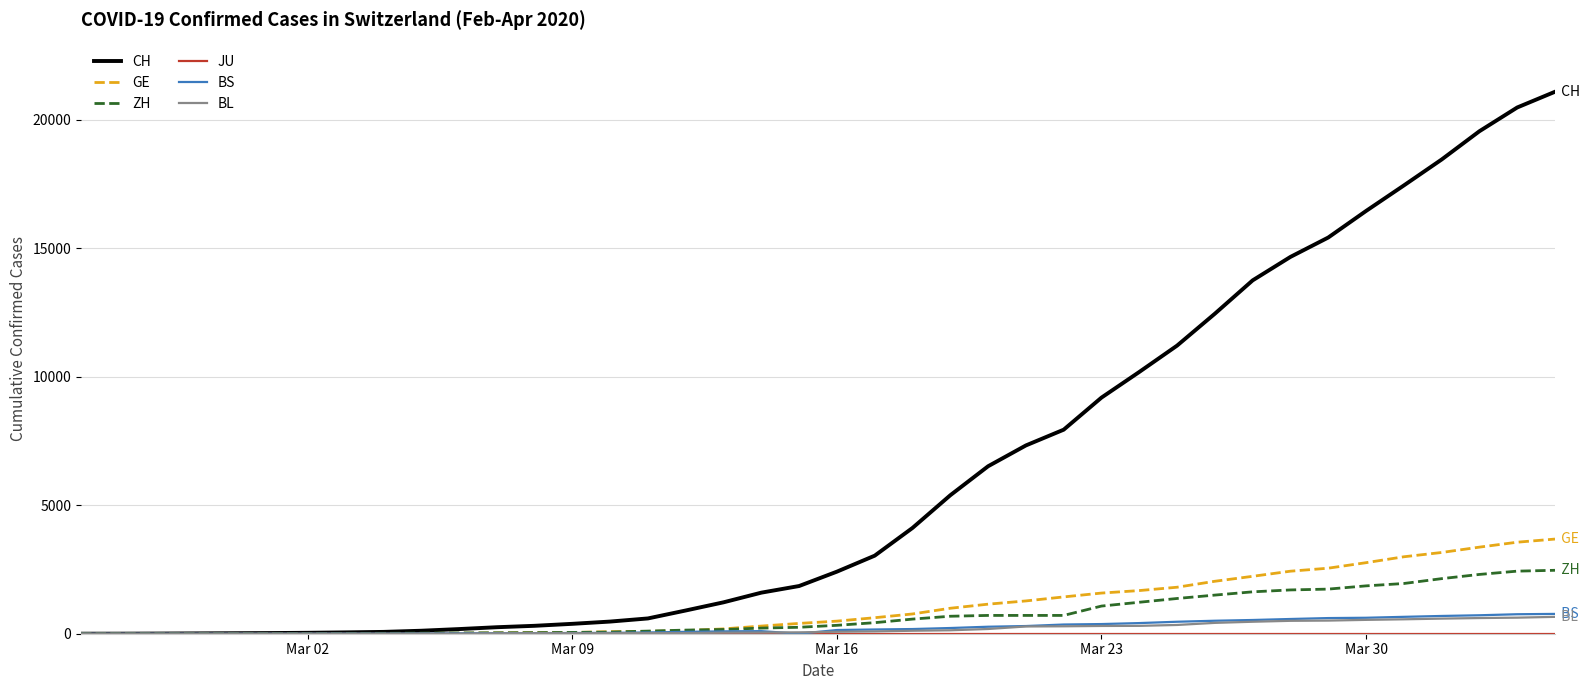

Which series has the widest spread of values?

CH